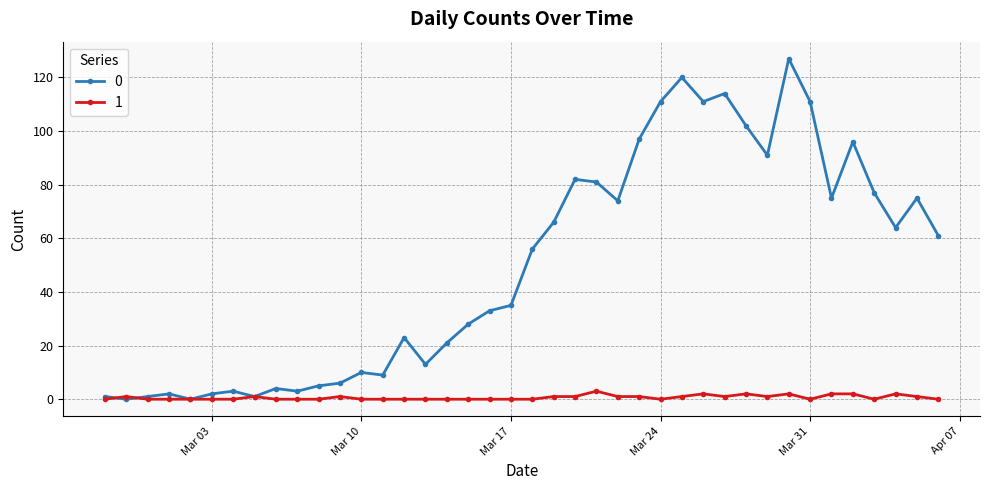

How many categories are shown in the chart?

40